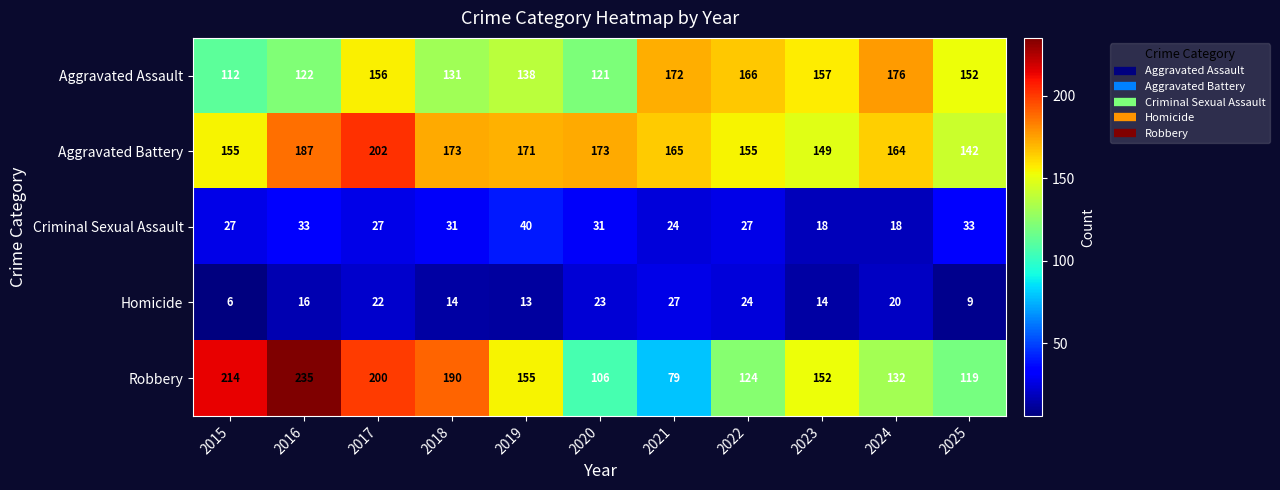

Is it true that Criminal Sexual Assault equals 13 at 2023?

False